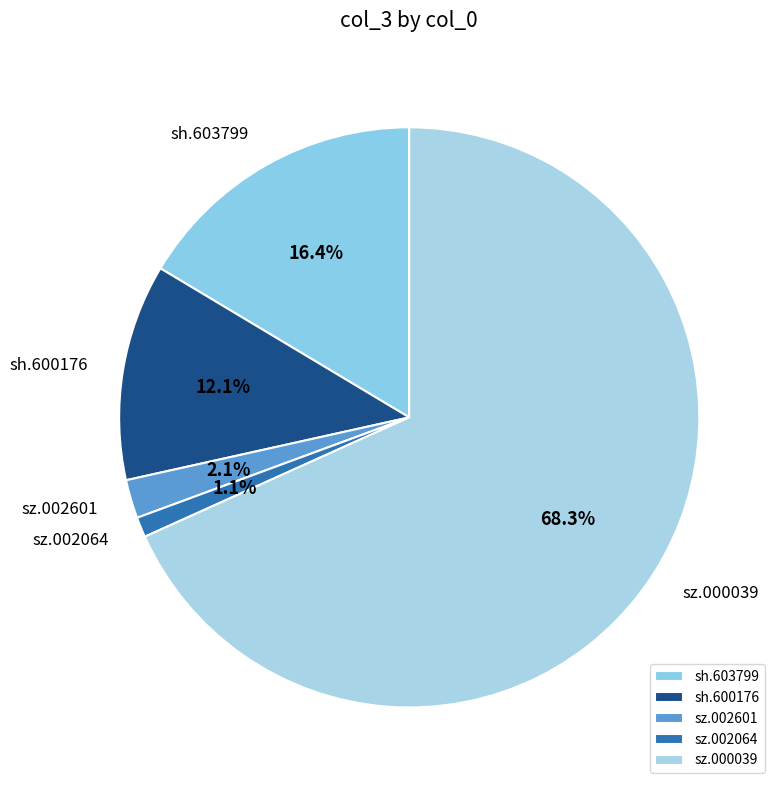

What is the smallest slice in the pie chart?

sz.002064